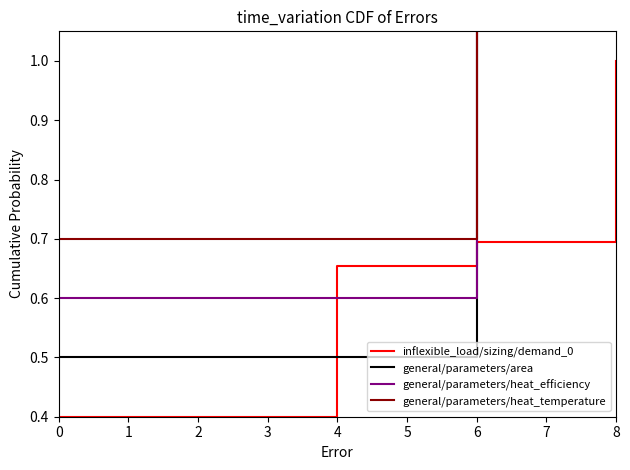

Rank the series by their average value, from lowest to highest.

inflexible_load/sizing/demand_0, general/parameters/area, general/parameters/heat_efficiency, general/parameters/heat_temperature